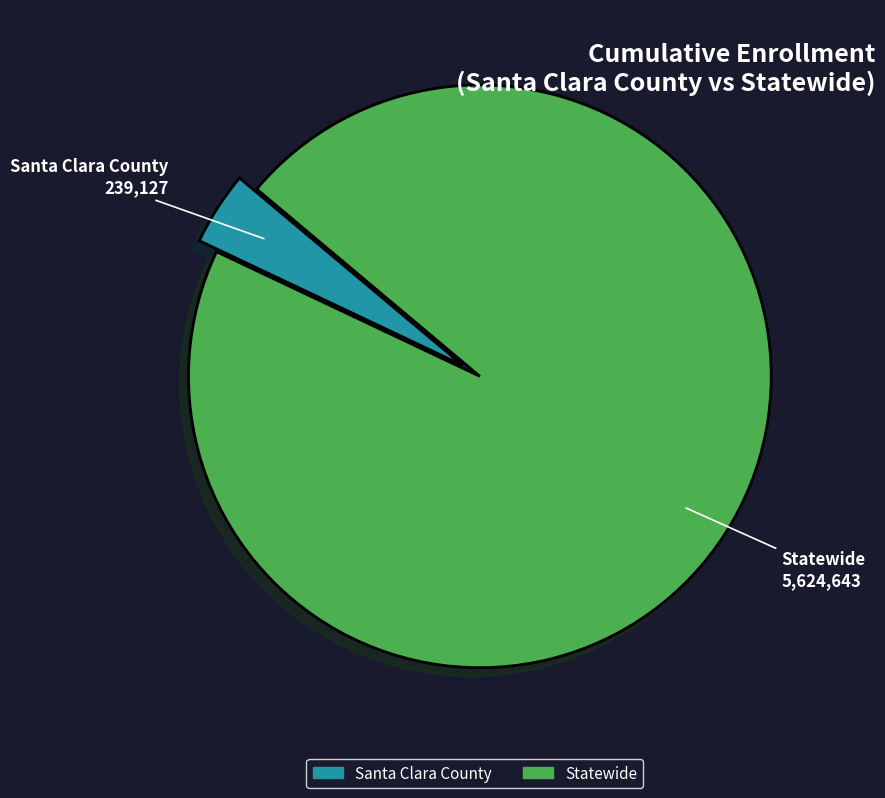

Do Statewide and Santa Clara County together represent more than half of the pie?

Yes